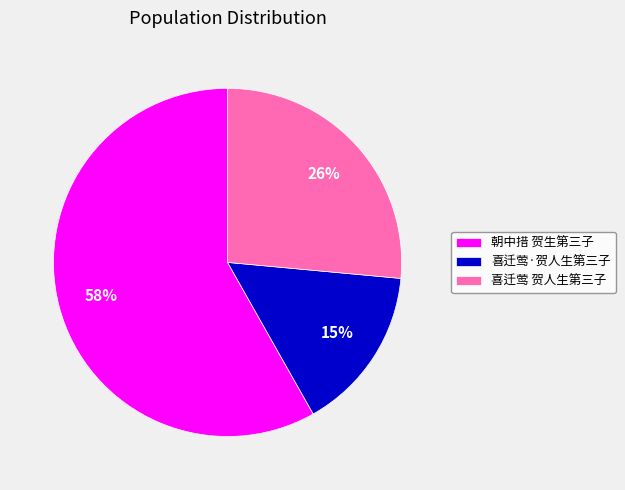

Does any single category account for the majority?

Yes